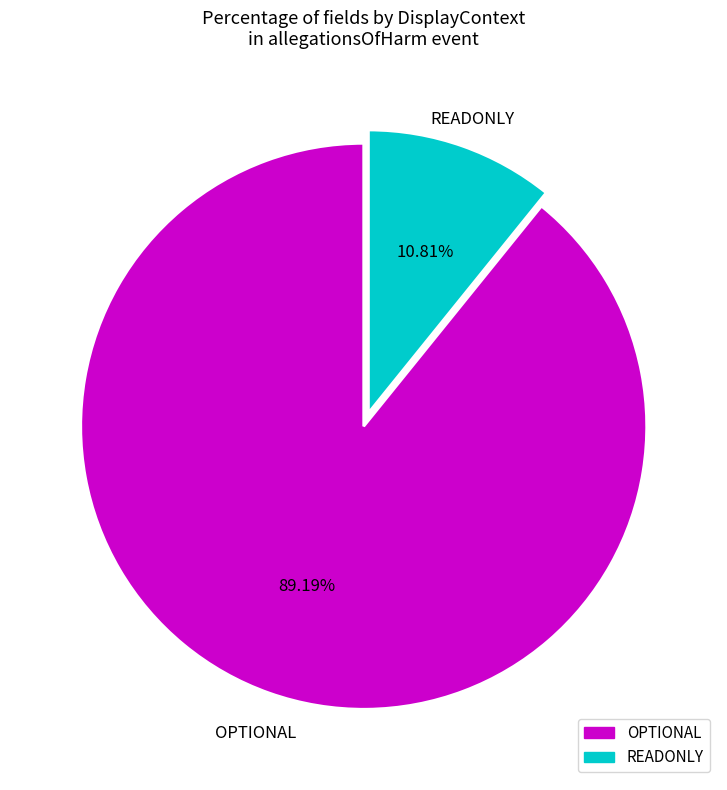

To the nearest percent, what is the difference between the largest and smallest slice percentages?

78%